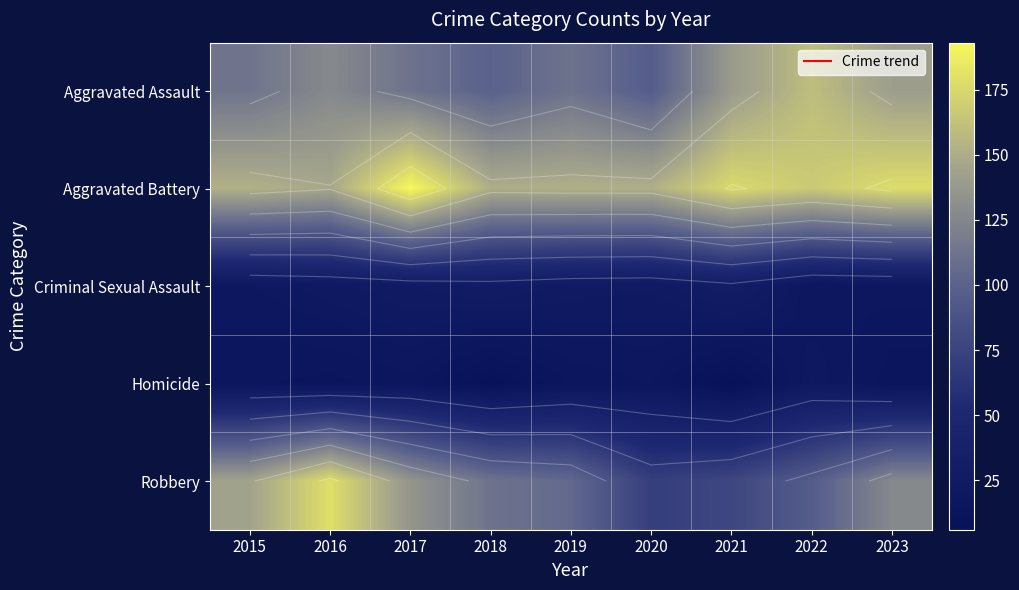

The Homicide series shows 16 at 2017. True or false?

True